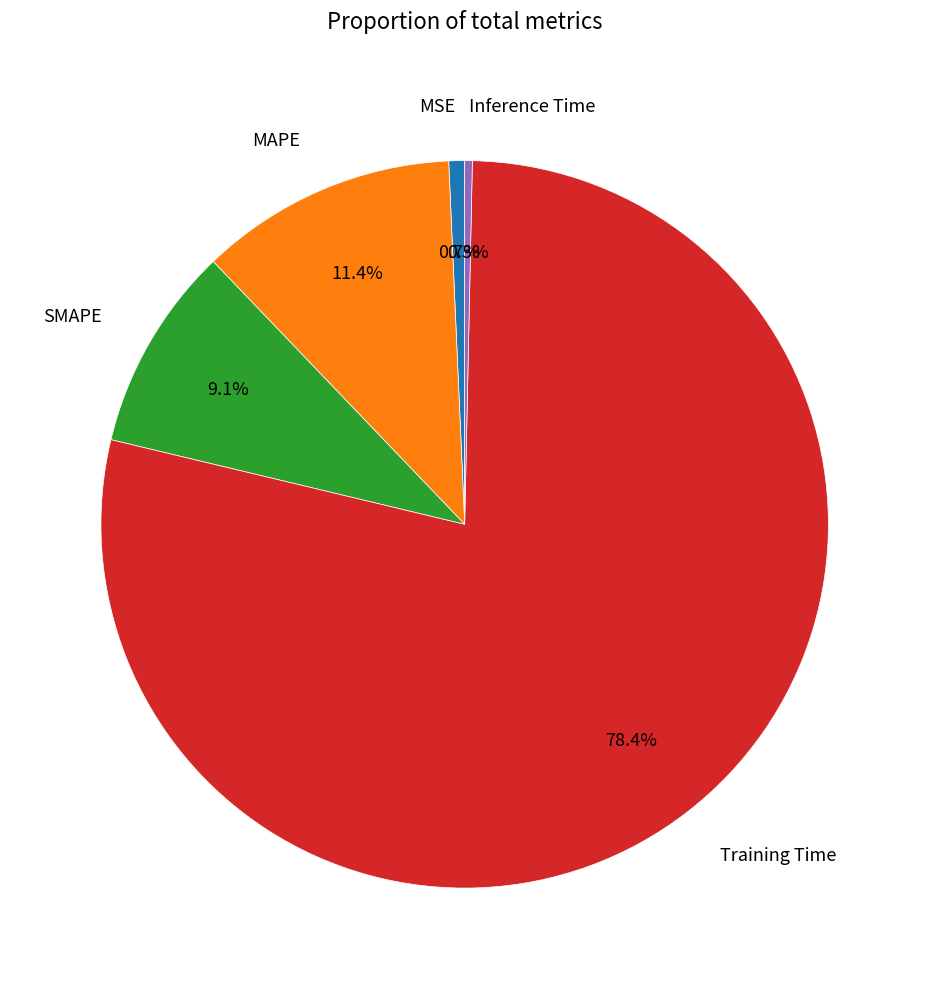

Which has a higher value, MAPE or MSE?

MAPE